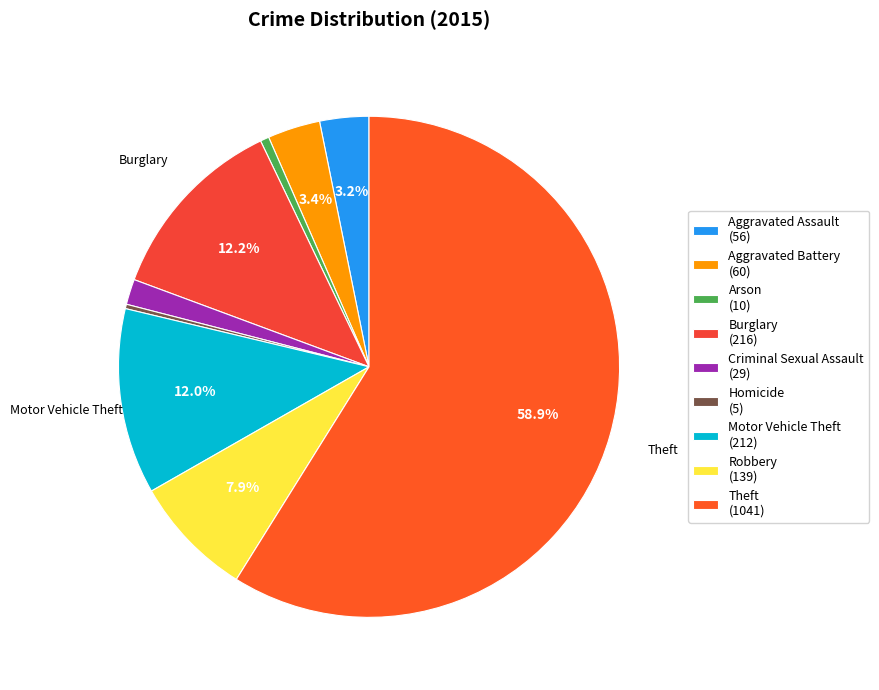

What portion of the pie excludes Aggravated Battery?

96.6%